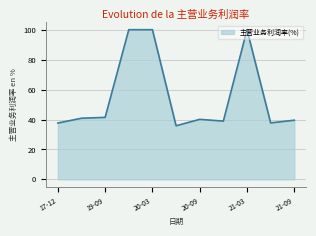

What is the difference between the maximum and minimum values?

64.2